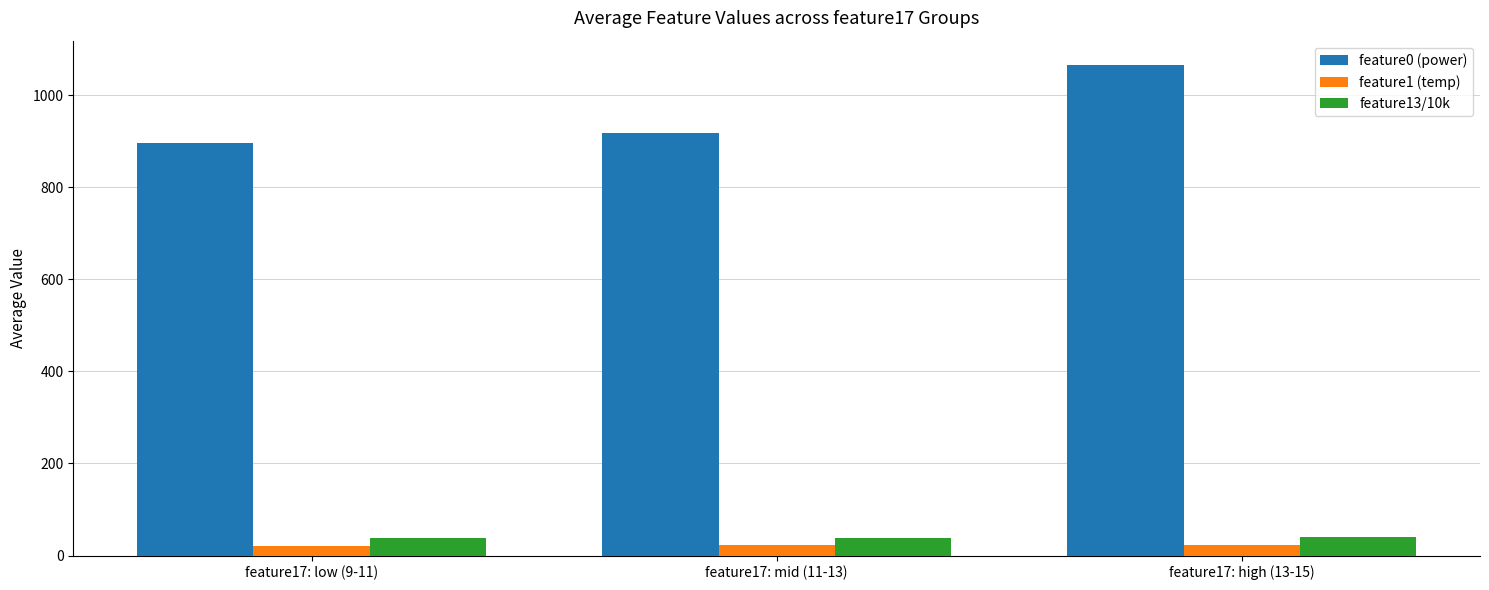

What is the difference between the feature0 (power) values at feature17: high (13-15) and feature17: mid (11-13)?

147.1